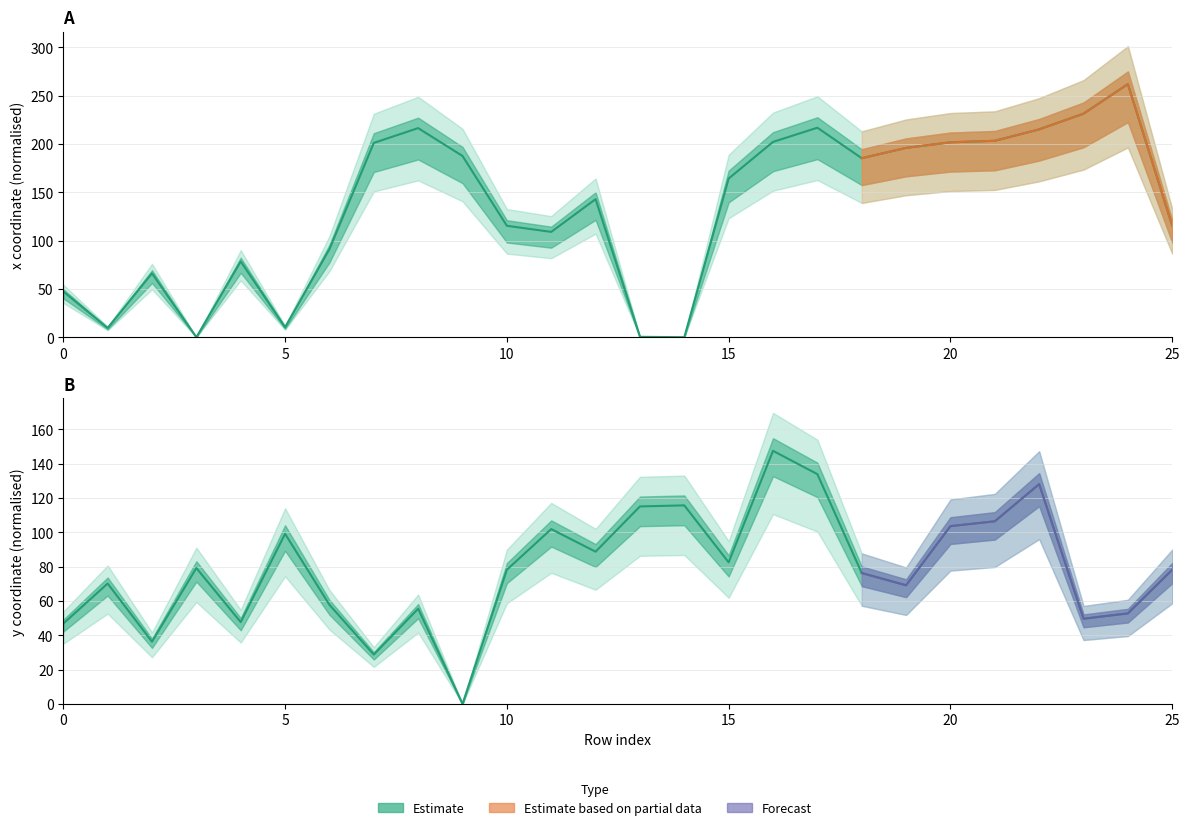

How many lines are shown in the chart?

2